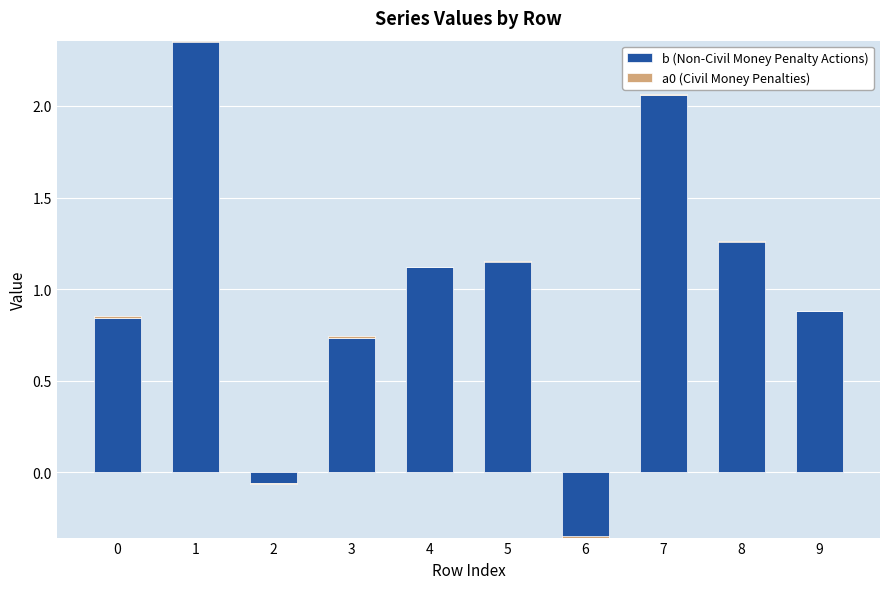

Rank the series by their maximum value, from highest to lowest.

b (Non-Civil Money Penalty Actions), a0 (Civil Money Penalties)